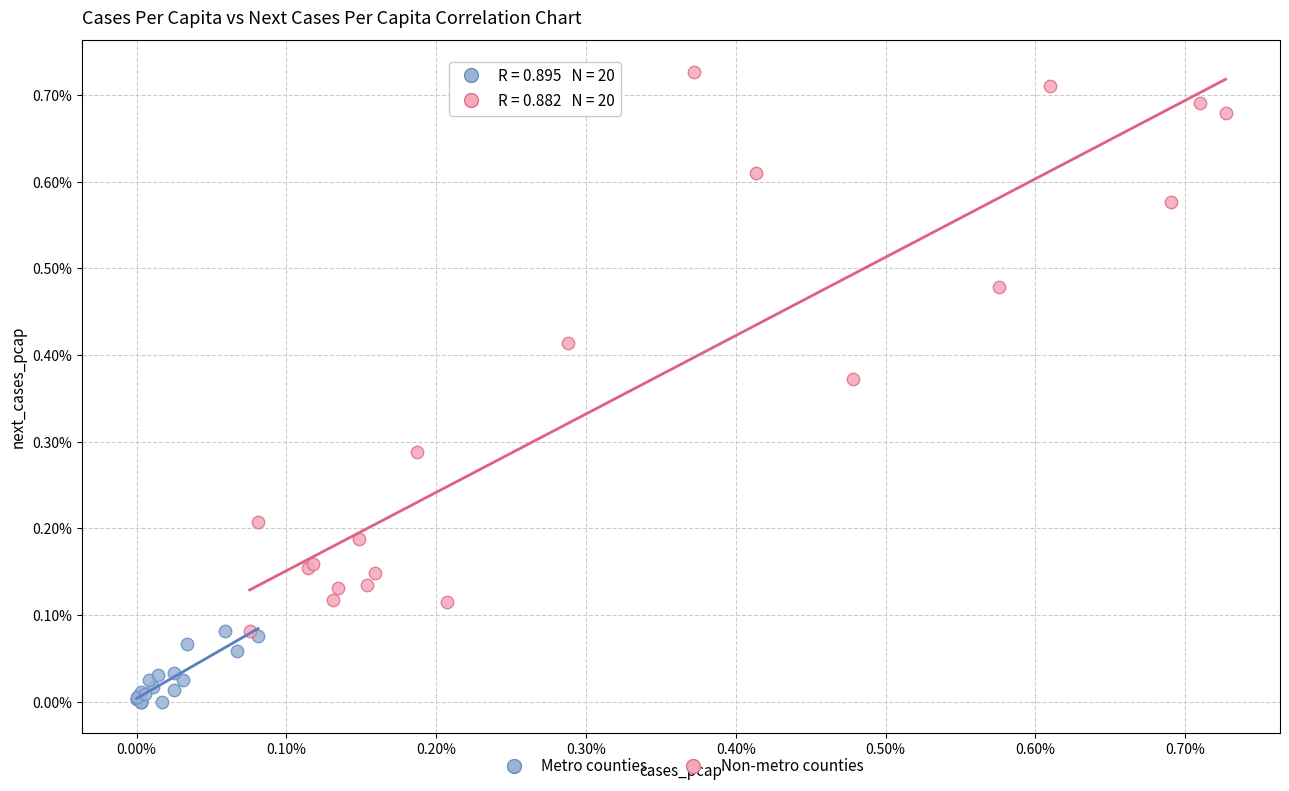

What are all the series names shown in the legend?

Metro counties, Non-metro counties